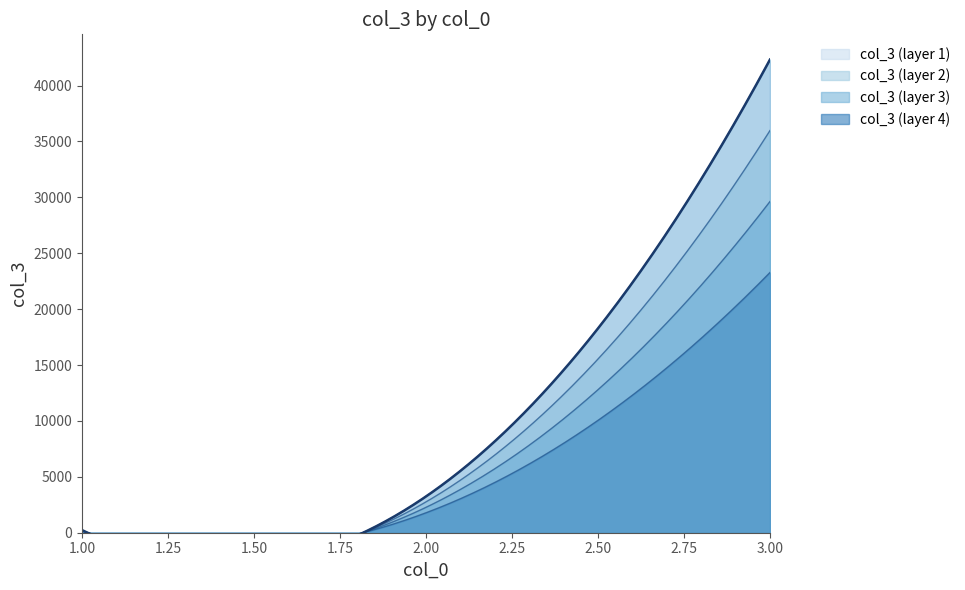

What is the ratio of the value at 1 to the value at 2?

0.1